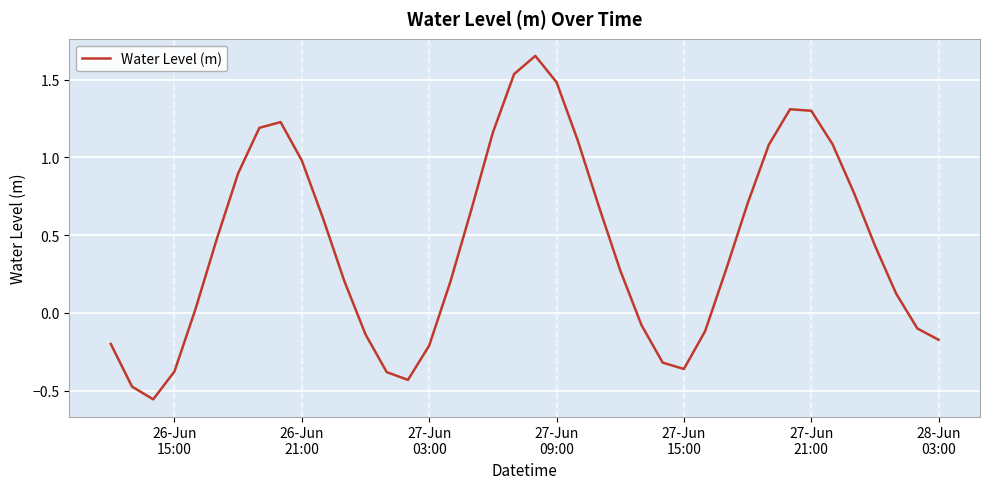

What is the difference between the maximum and minimum values?

2.2